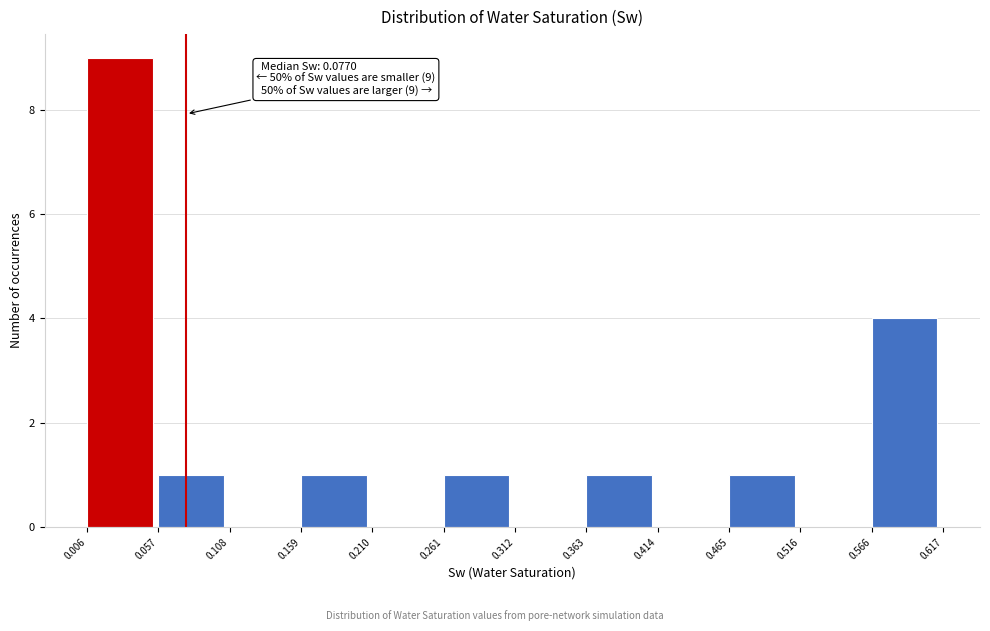

Over which range of the x-axis is the bar tallest?

0.006 to 0.057